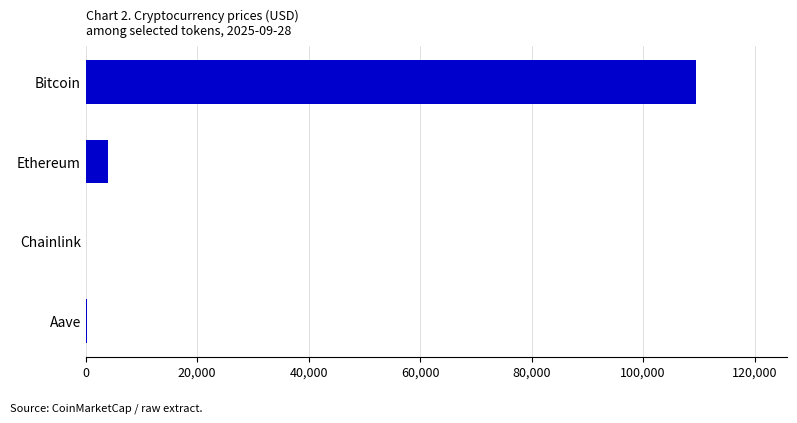

The value at Bitcoin is 109402.0. True or false?

True